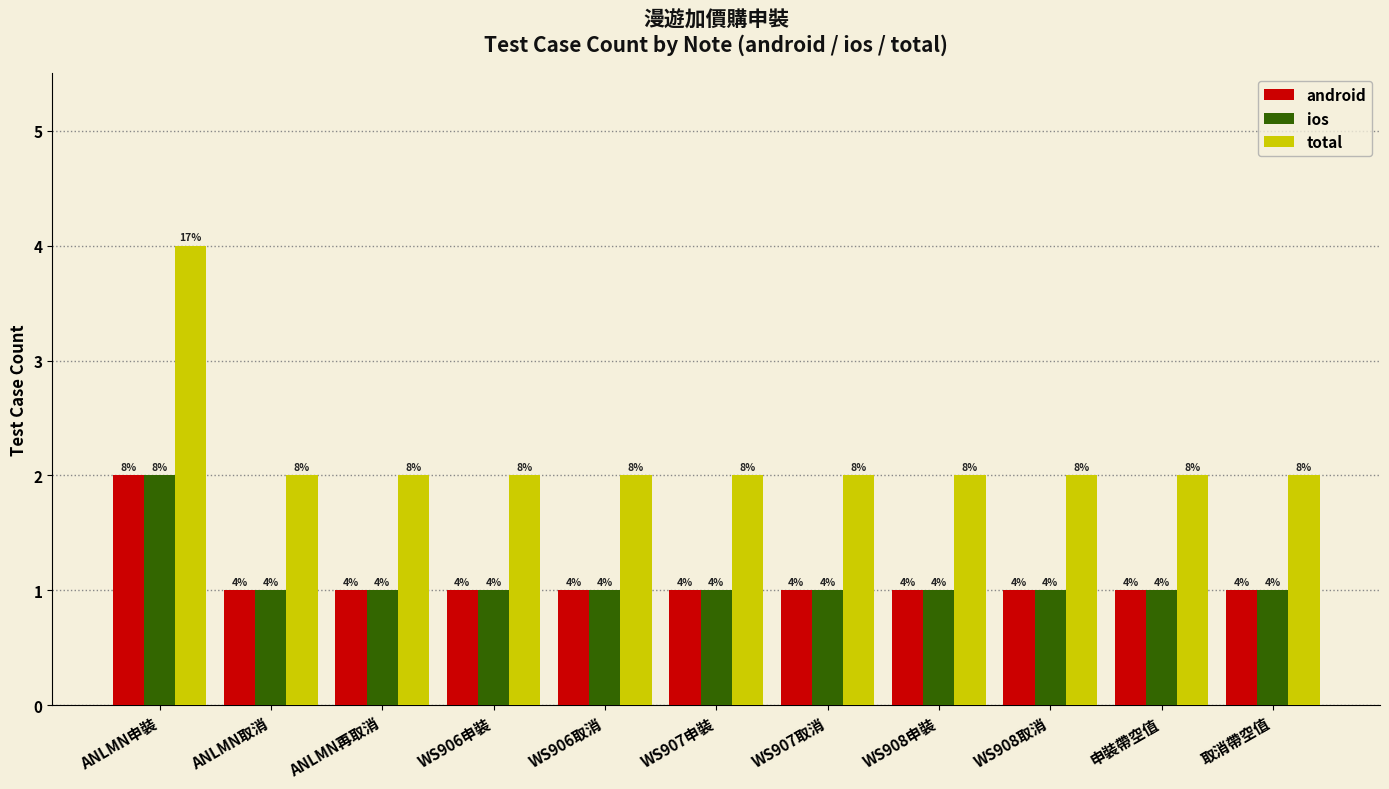

The android series shows 2 at ANLMN申裝. True or false?

True